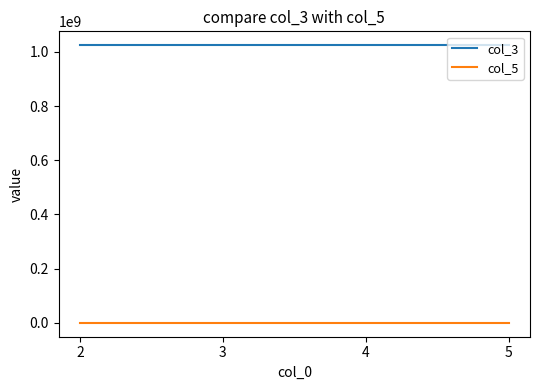

True or false: col_3 and col_5 intersect in this chart.

False